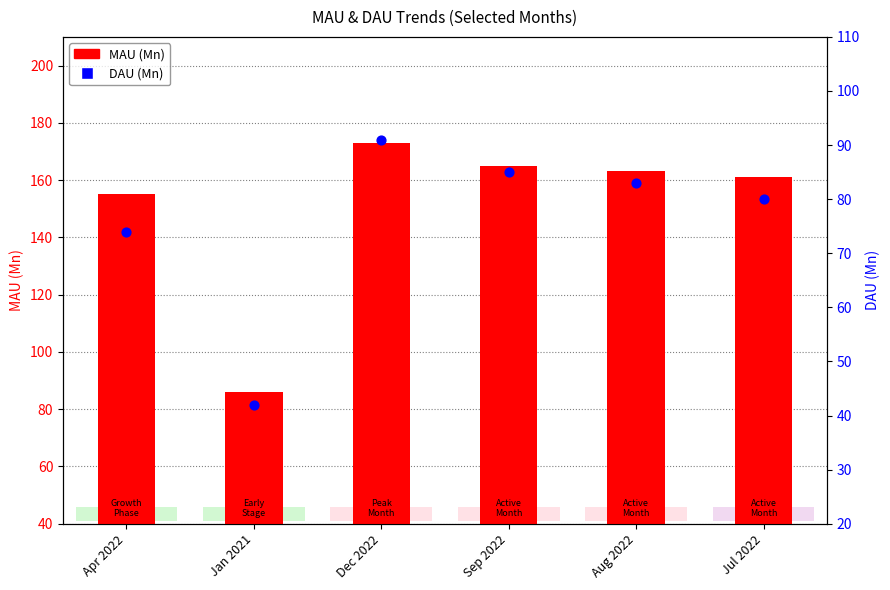

What are all the series names shown in the legend?

MAU (Mn), DAU (Mn)